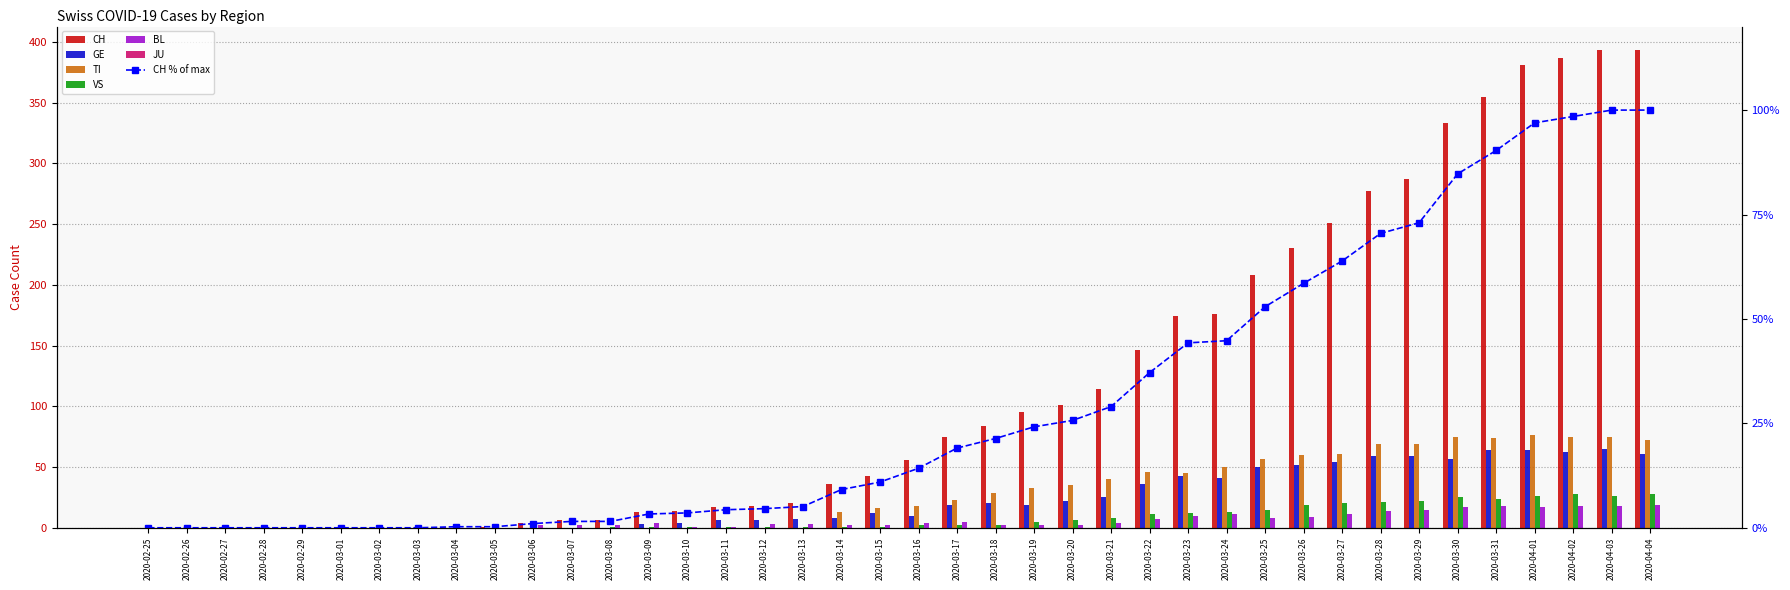

What is the difference between the CH values at 2020-03-31 and 2020-03-08?

349